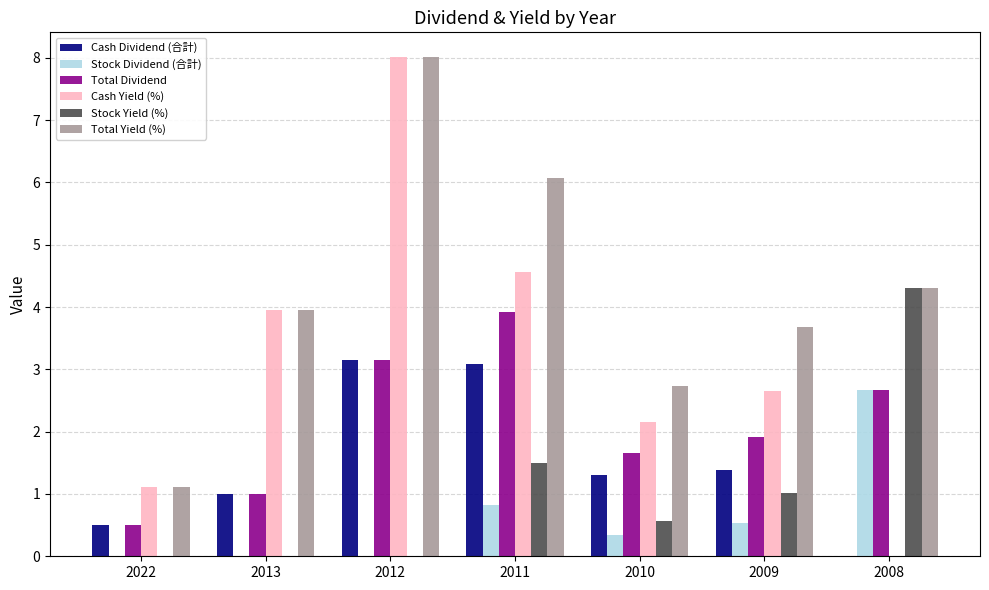

Reading left to right, transcribe all the data shown in this chart.

Cash Dividend (合計): 0.5	1.0	3.2	3.1	1.3	1.4	0.0
Stock Dividend (合計): 0.0	0.0	0.0	0.8	0.3	0.5	2.7
Total Dividend: 0.5	1.0	3.2	3.9	1.7	1.9	2.7
Cash Yield (%): 1.1	4.0	8.0	4.6	2.2	2.7	0.0
Stock Yield (%): 0.0	0.0	0.0	1.5	0.6	1.0	4.3
Total Yield (%): 1.1	4.0	8.0	6.1	2.7	3.7	4.3